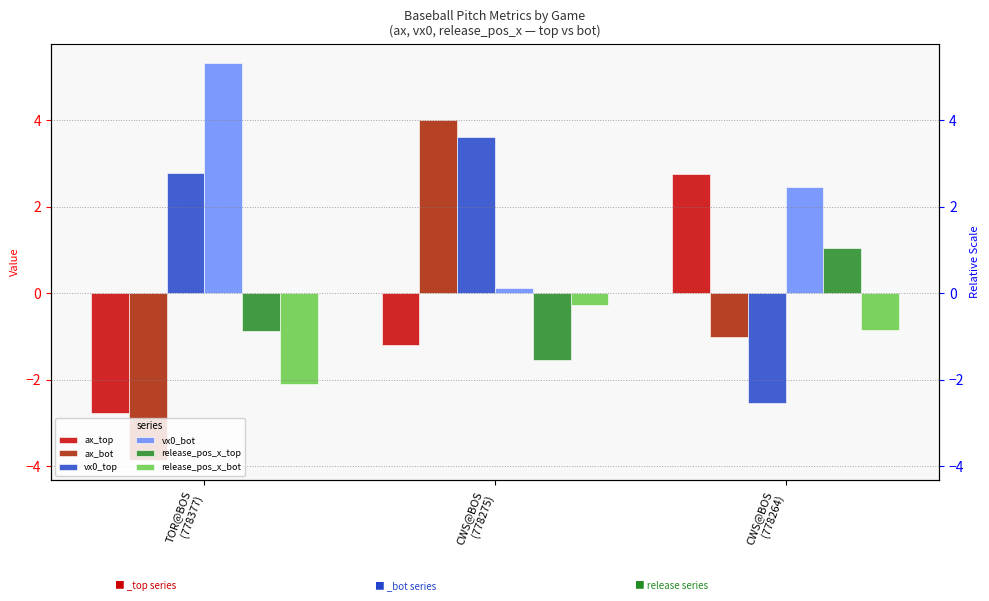

What is the approximate value of vx0_bot at CWS@BOS
(778264)?

2.5